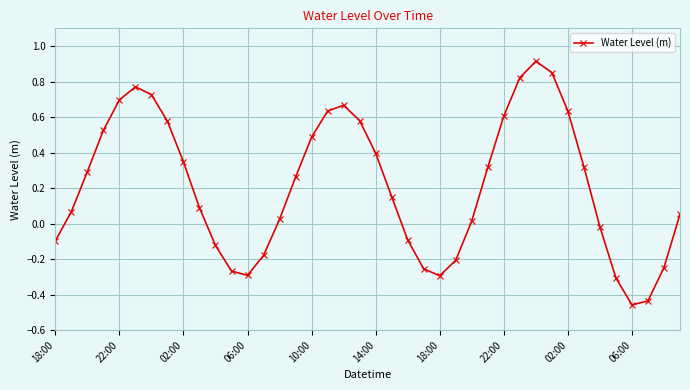

How many data points are above 0?

26